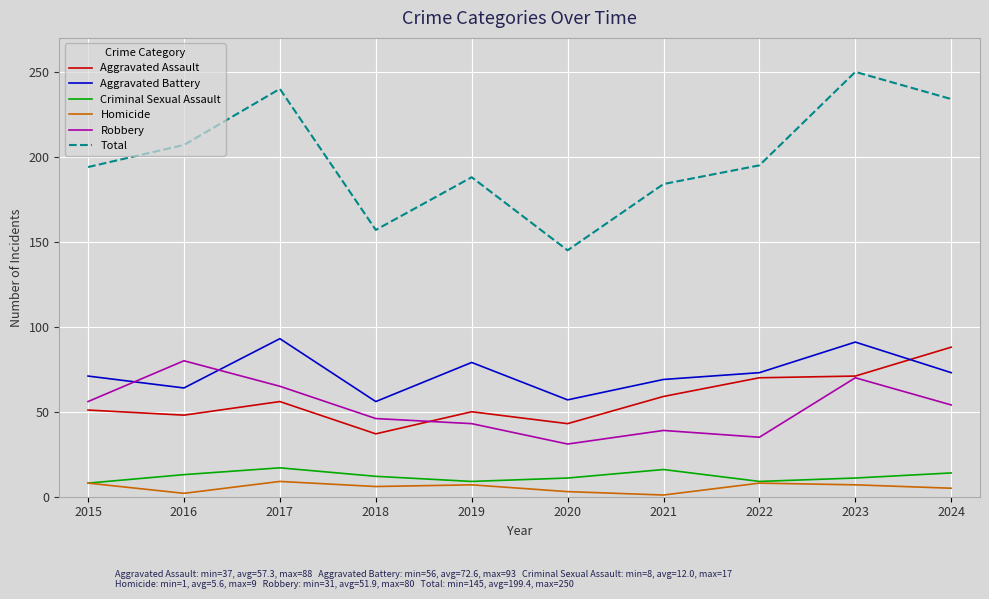

What is the lowest value of the Criminal Sexual Assault series?

8